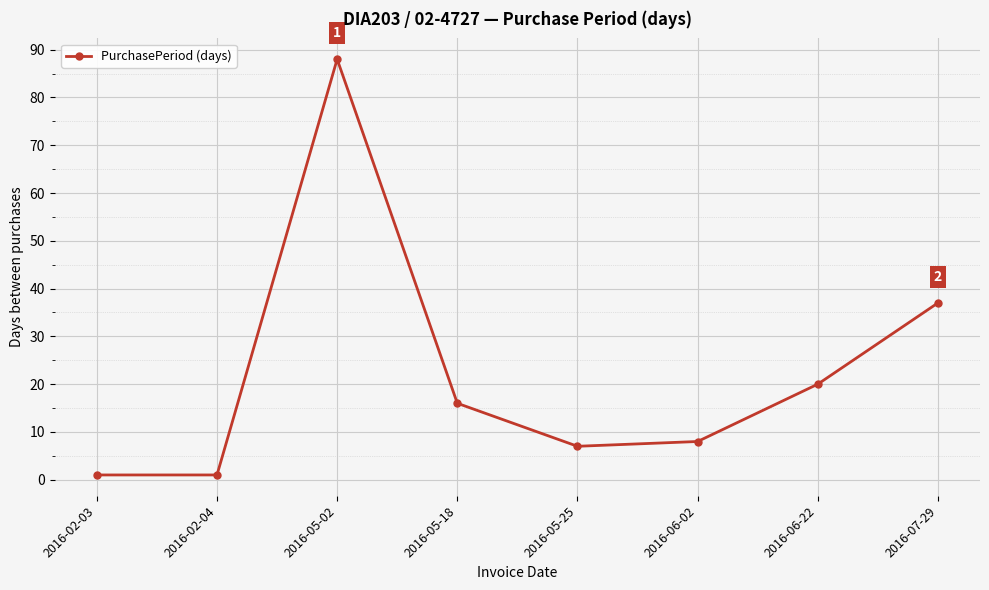

Reading right to left, transcribe all the data shown in this chart.

37	20	8	7	16	88	1	1